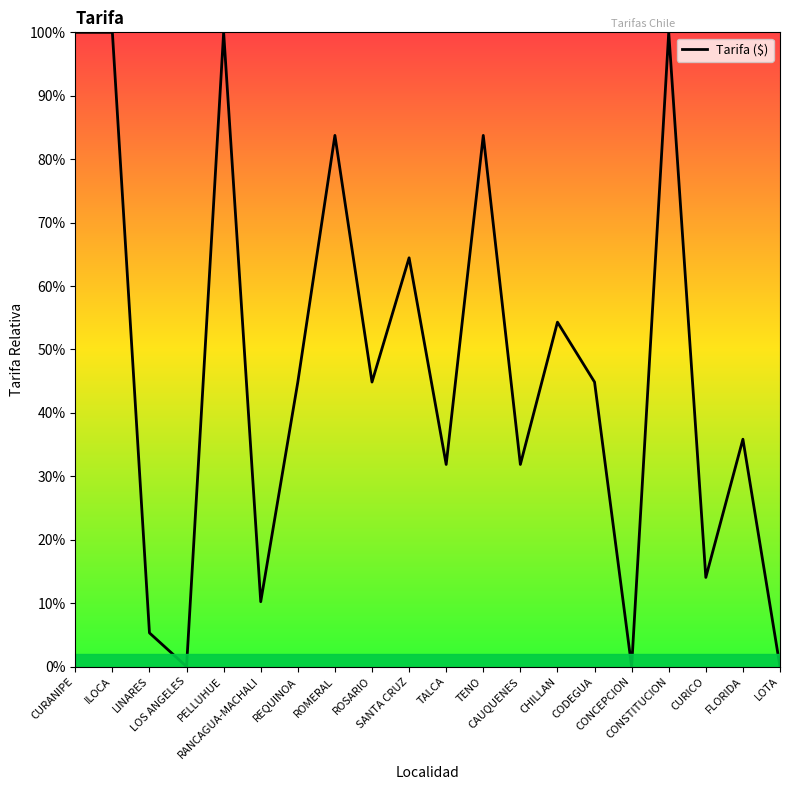

What is the difference between the maximum and minimum values?

100.0